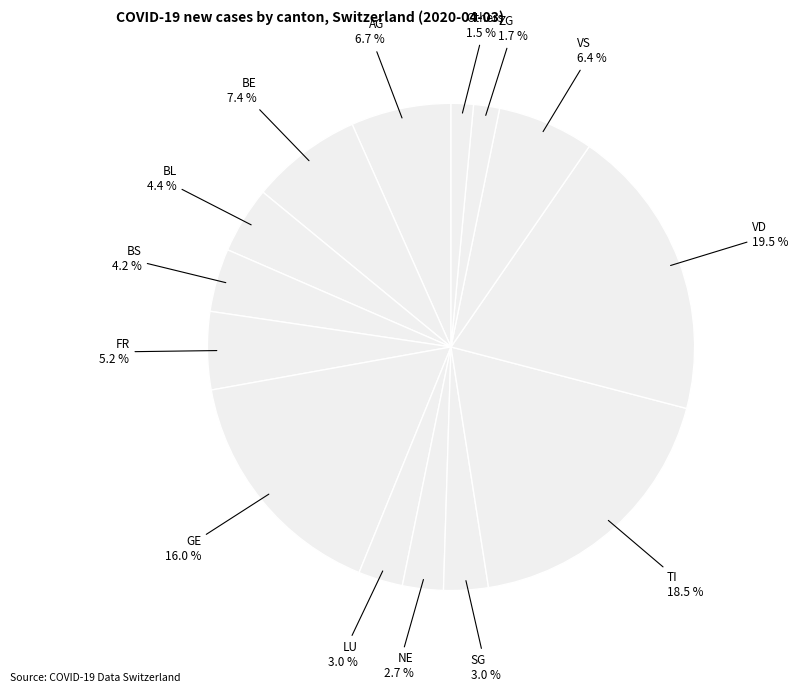

How many slices are in this pie chart?

14